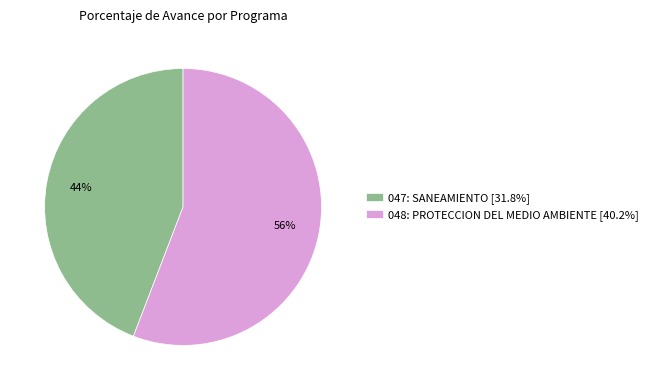

To the nearest percent, what is the difference between the largest and smallest slice percentages?

12%